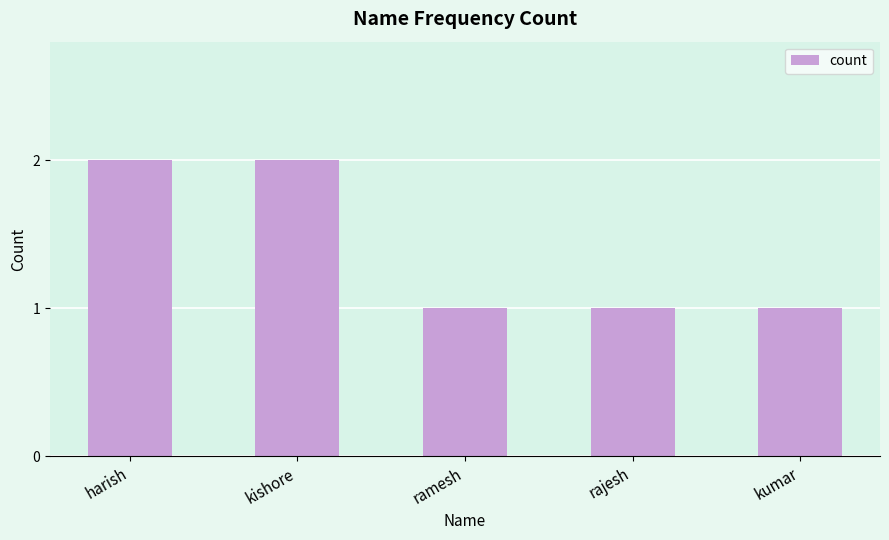

Reading right to left, transcribe all the data shown in this chart.

kumar=1	rajesh=1	ramesh=1	kishore=2	harish=2